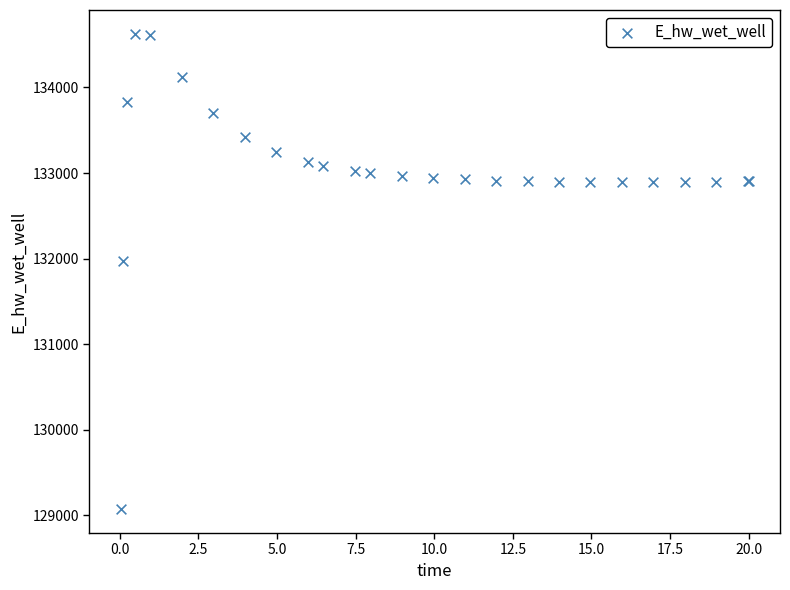

What Y value in the scatter plot is closest to 131849?

131969.9